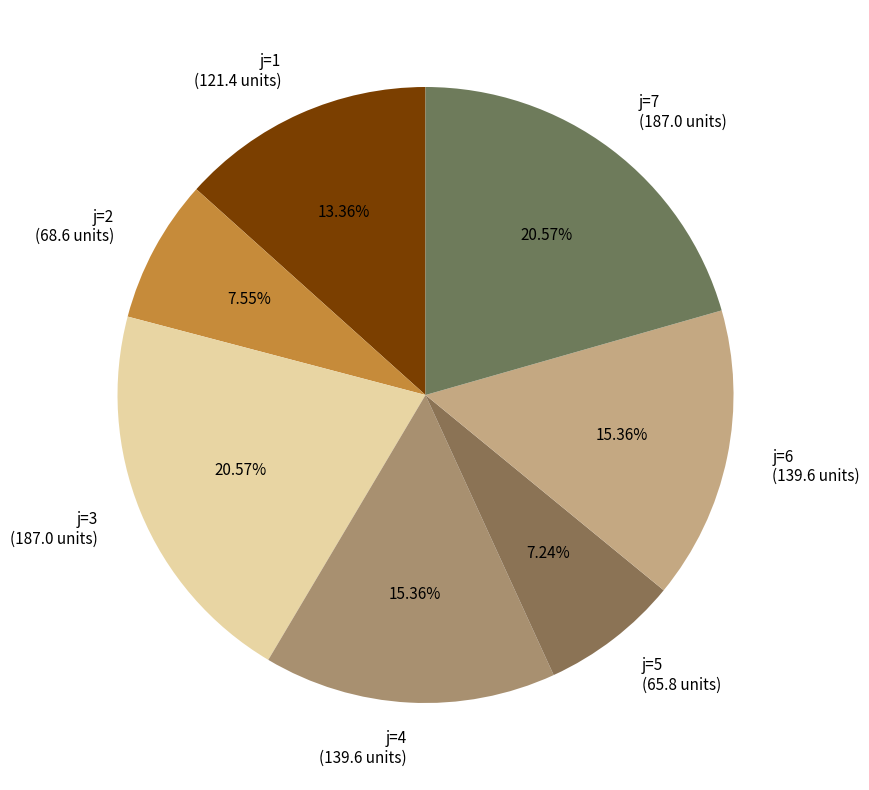

Between j=4 (139.6 units) and j=3 (187.0 units), which is larger?

j=3 (187.0 units)